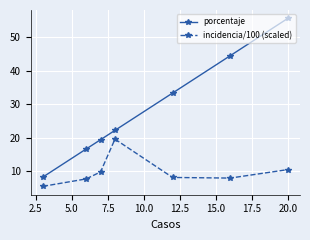

Which series has the largest range (max minus min)?

porcentaje